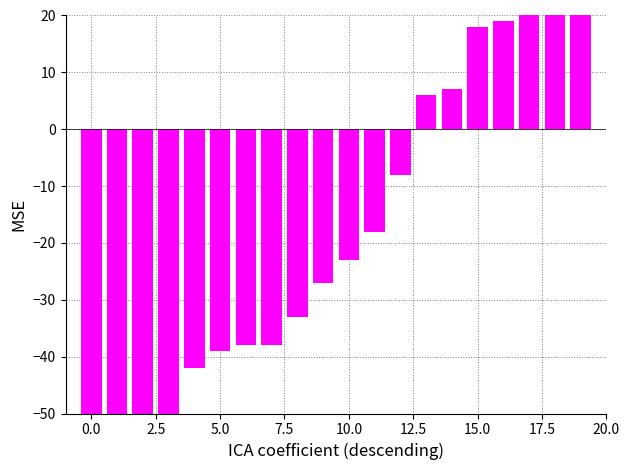

What position from the right is 12?

8